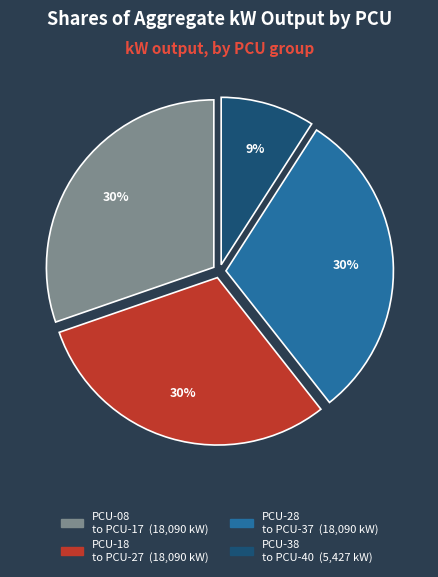

To the nearest percent, what is the difference between the largest and smallest slice percentages?

21%